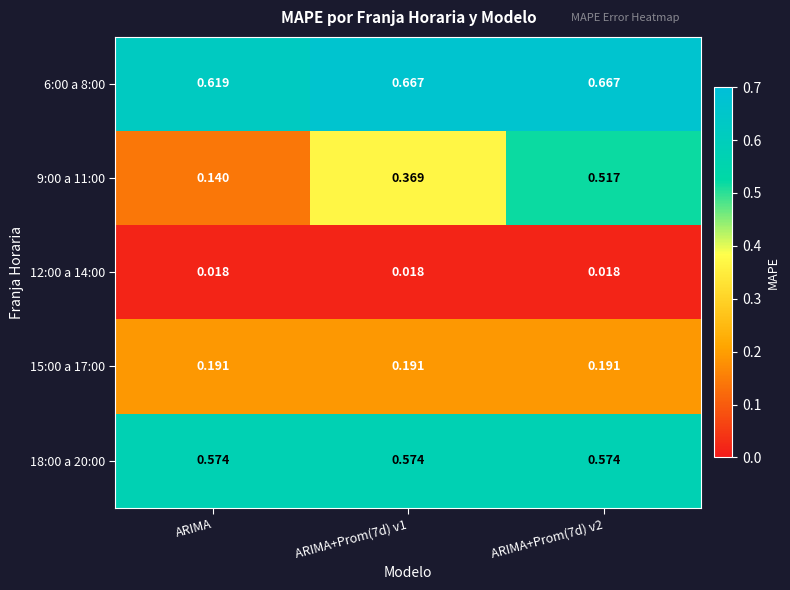

Which series changed the most between ARIMA+Prom(7d) v1 and ARIMA+Prom(7d) v2?

9:00 a 11:00